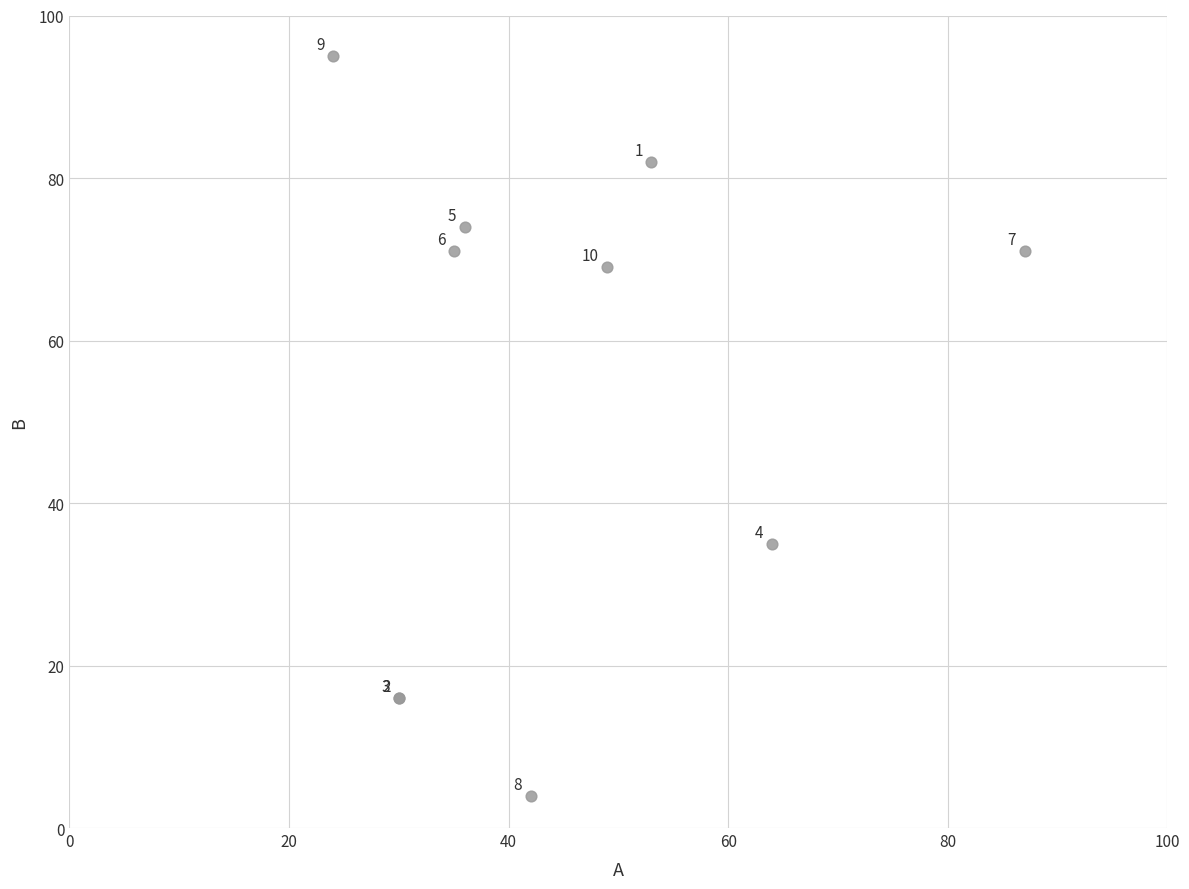

What Y value in the scatter plot is closest to 49?

35